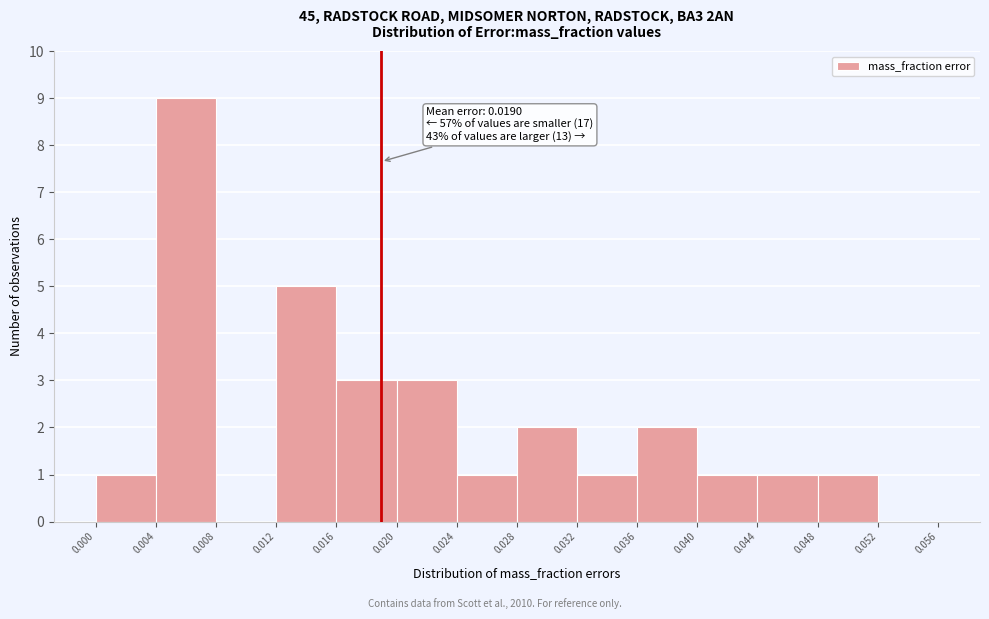

Which range on the x-axis has the tallest bar?

0.004 to 0.008